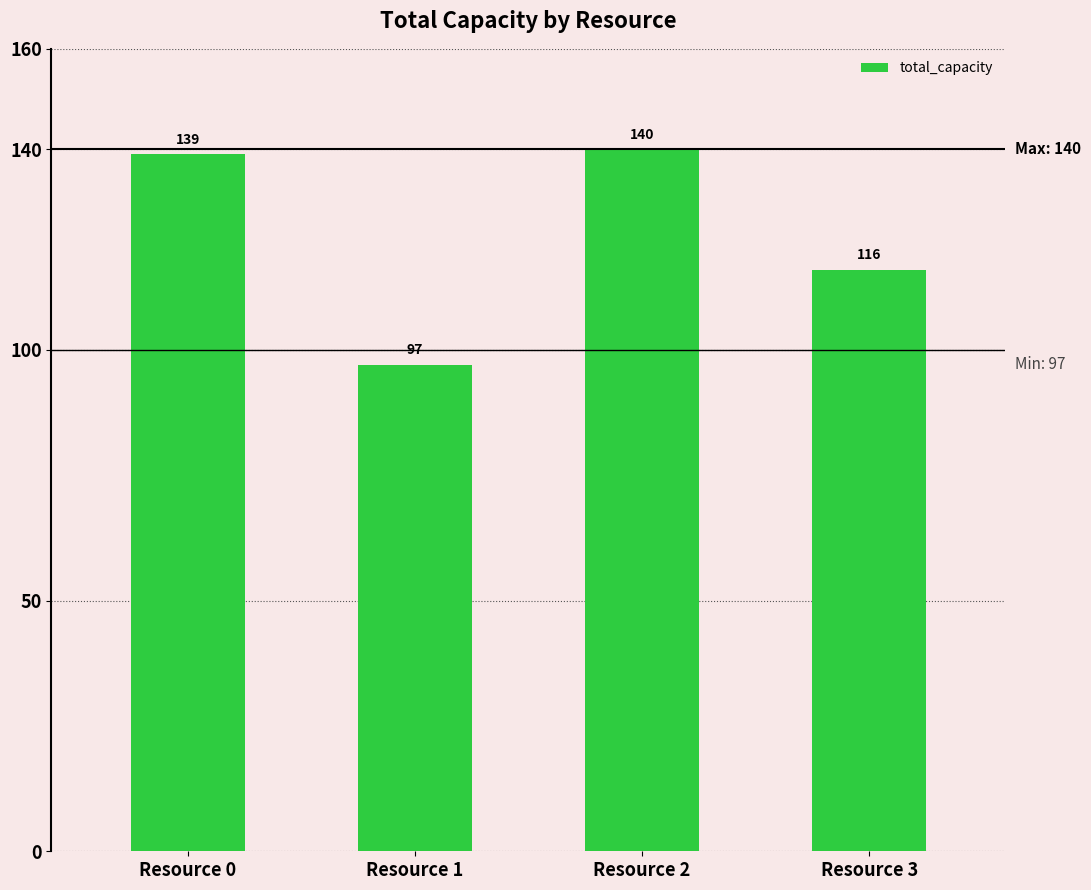

How many data points are less than 139?

2